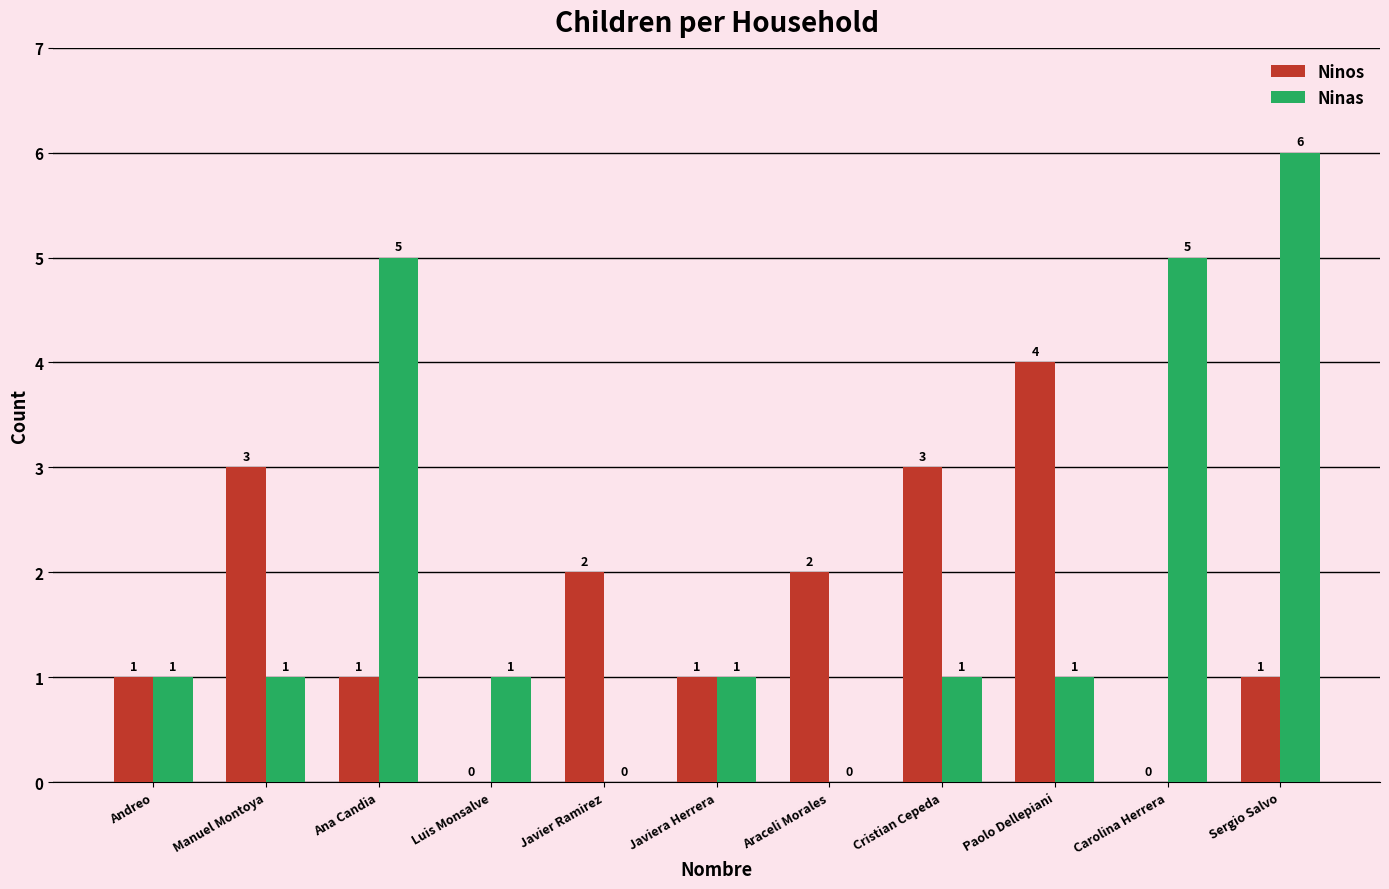

How many groups of bars are there?

11